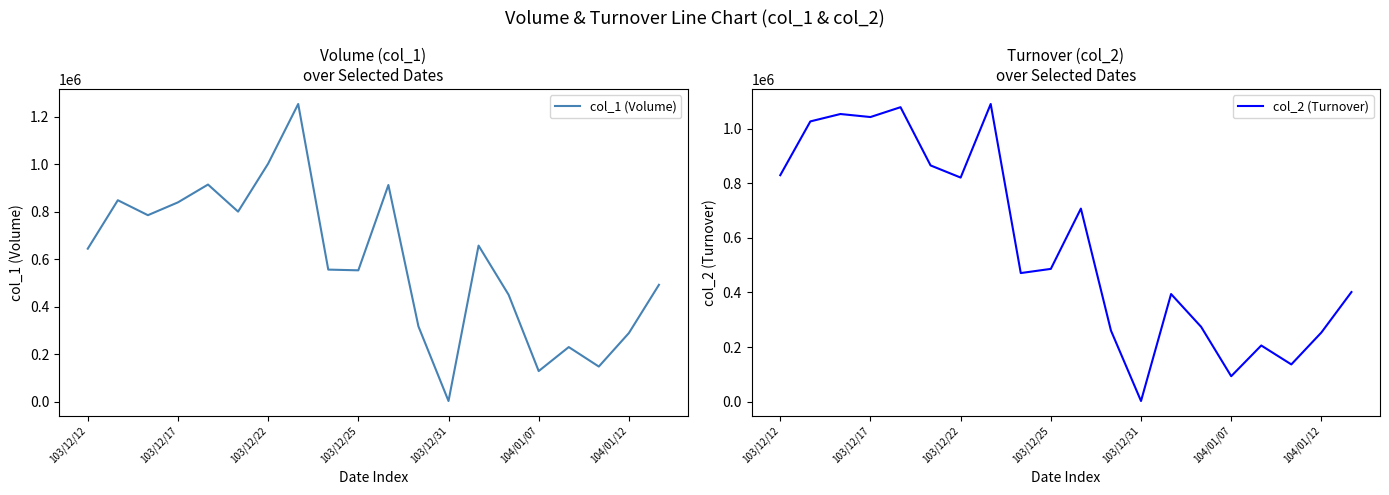

What is the approximate value of col_1 (Volume) at 13?

657000